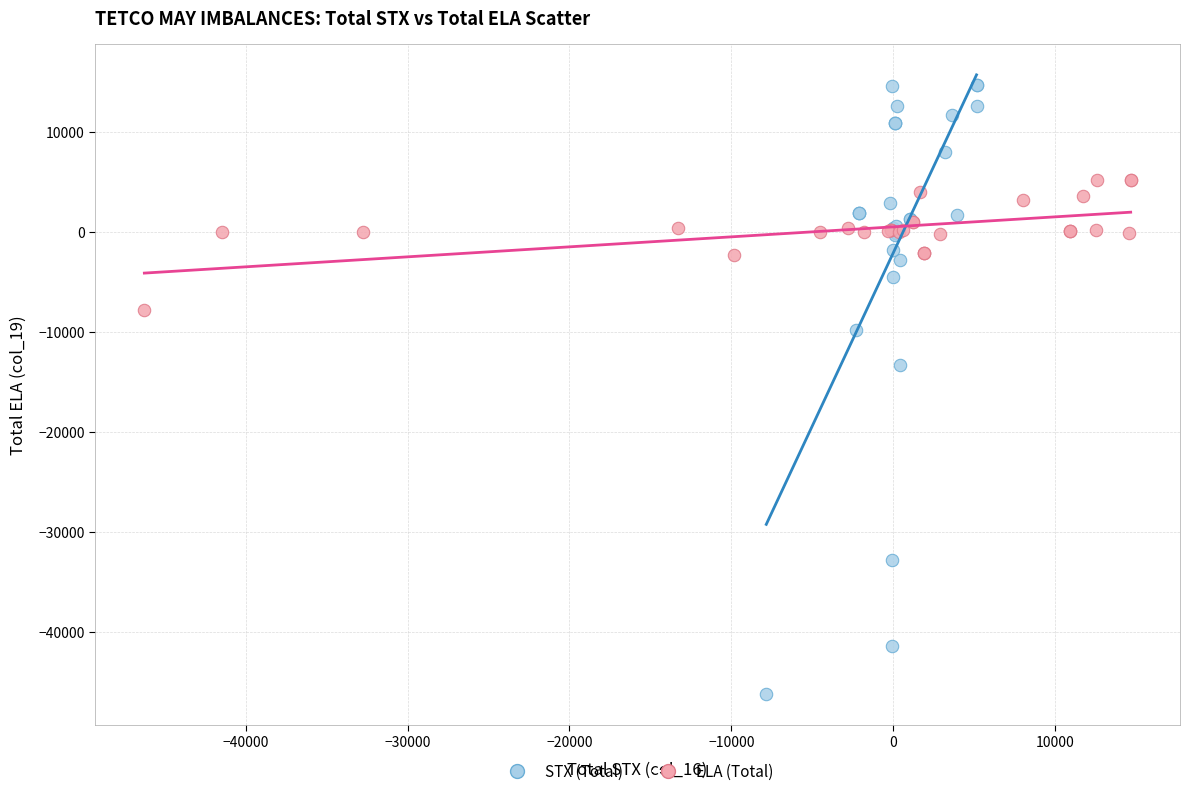

Which series has the widest spread of Y values?

STX (Total)